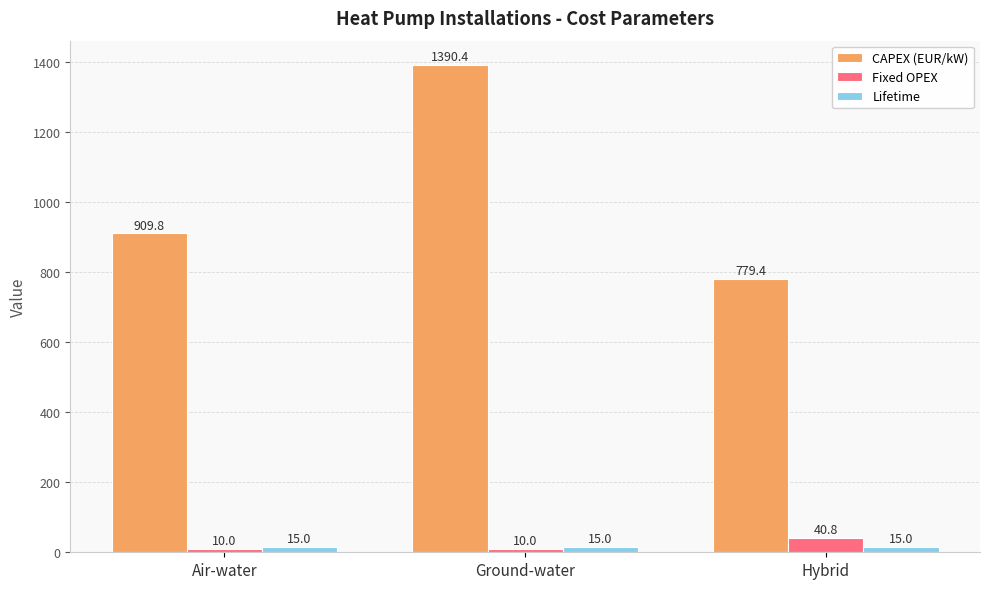

At Air-water, list the series in order from smallest to largest.

Fixed OPEX, Lifetime, CAPEX (EUR/kW)